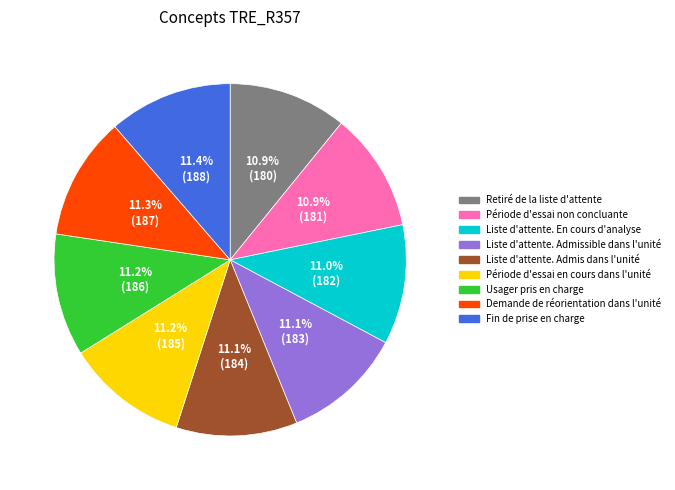

Is it true that Demande de réorientation dans l'unité is 21% of the pie?

False